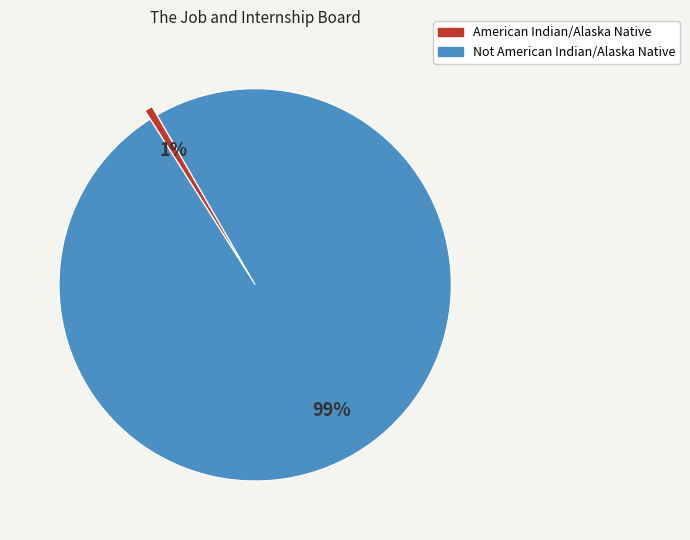

The American Indian/Alaska Native slice represents 10% of the pie. True or false?

False